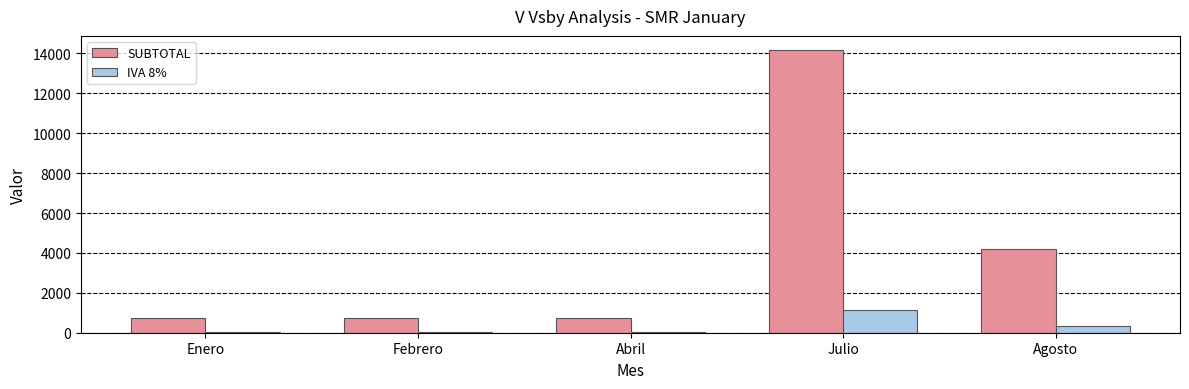

Rank the series by their maximum value, from highest to lowest.

SUBTOTAL, IVA 8%